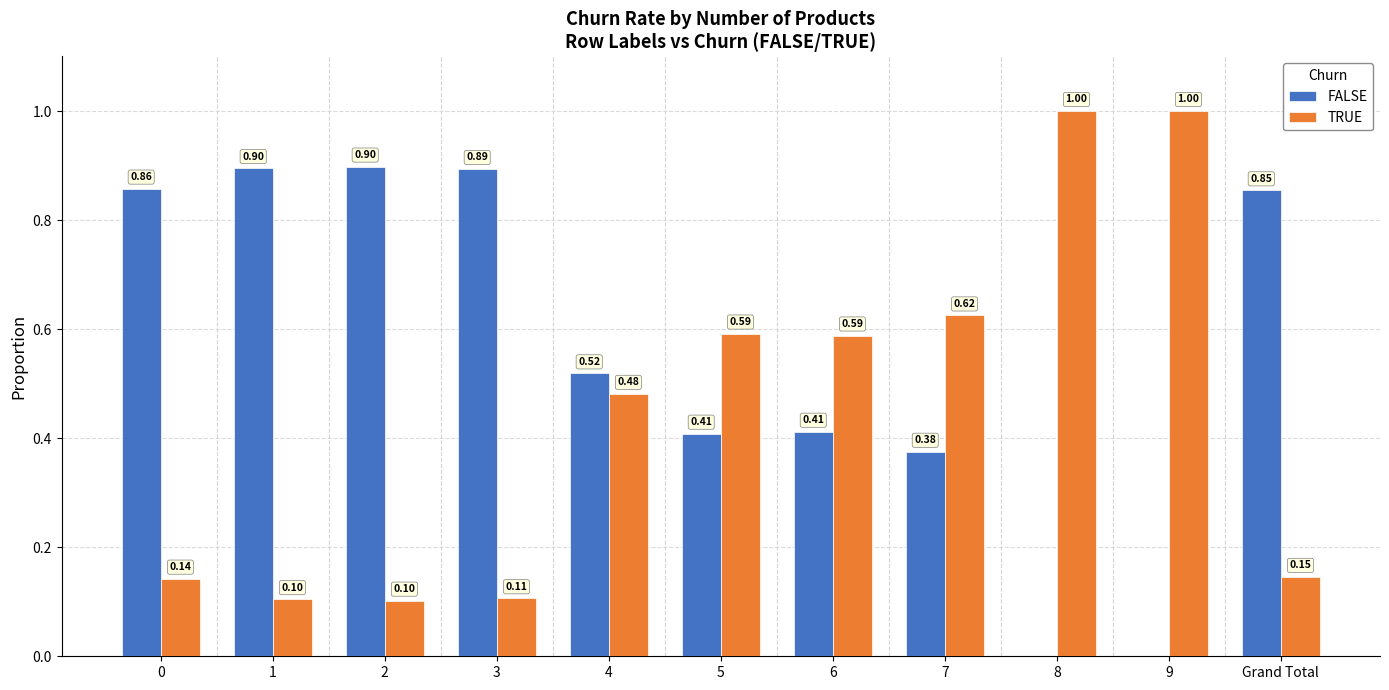

How many positive values does the FALSE series have?

9